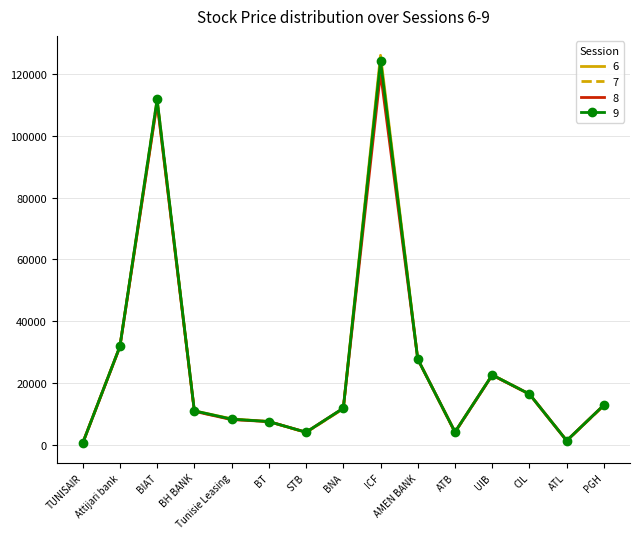

At which label does 8 reach its peak?

ICF